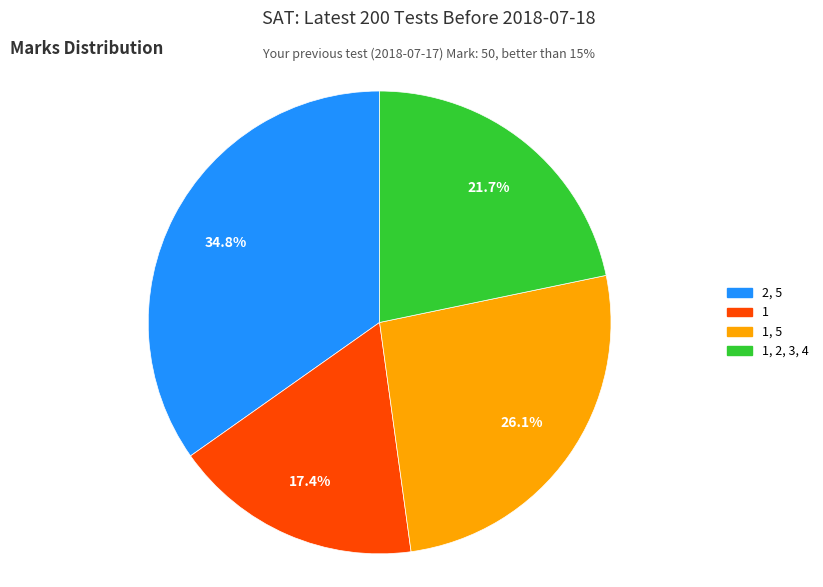

Does any single category account for the majority?

No